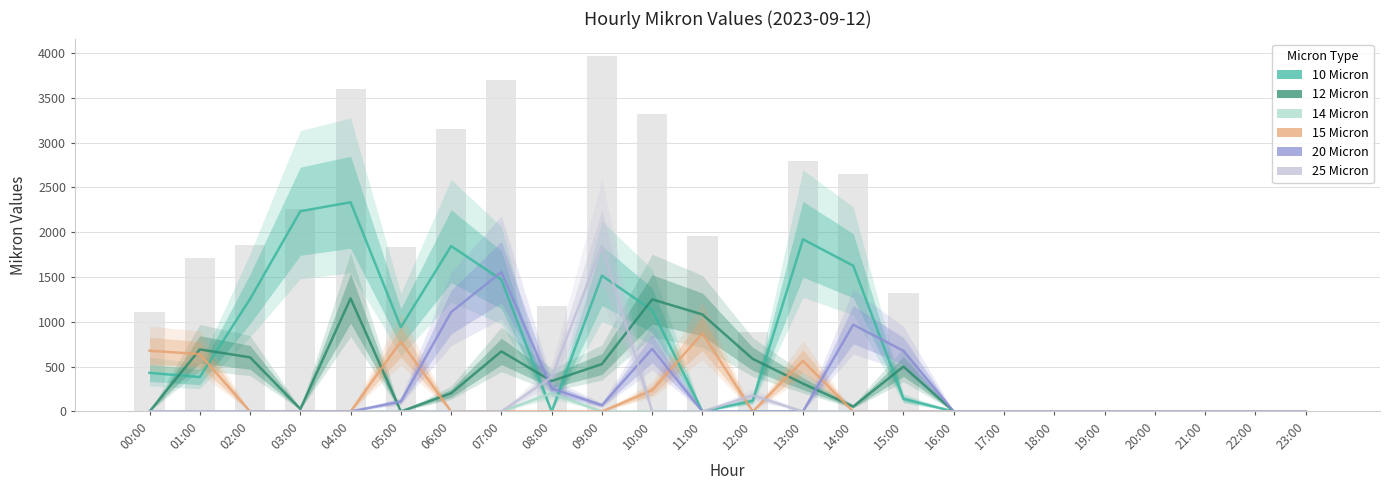

What is the sum of all 12 Micron values?

8115.8